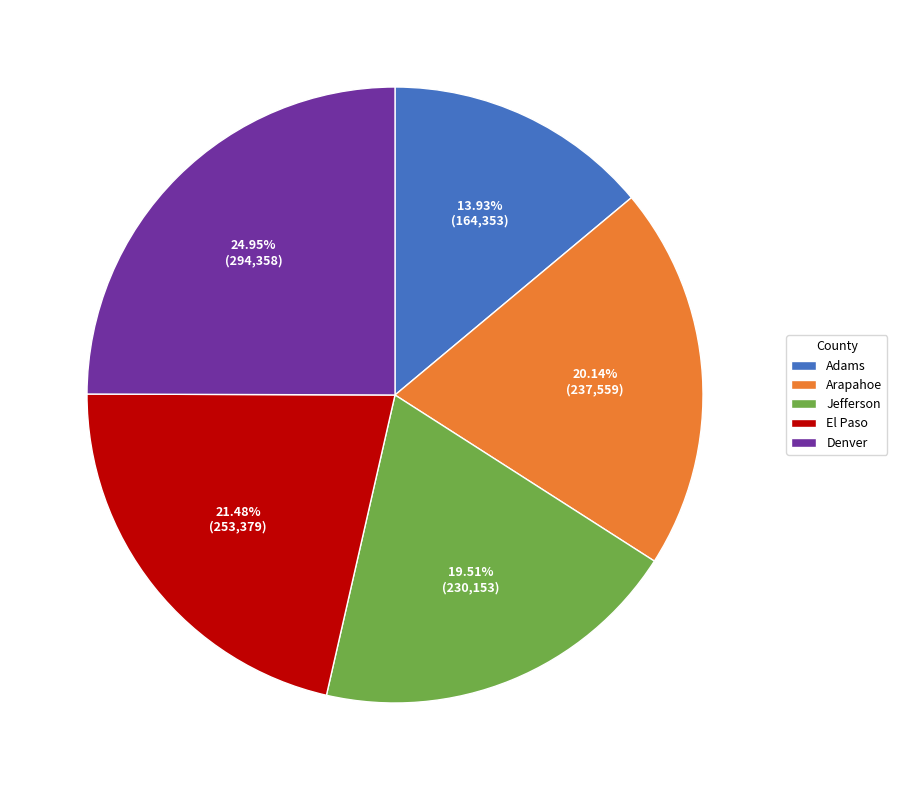

What percentage do Adams and El Paso together represent?

35.4%